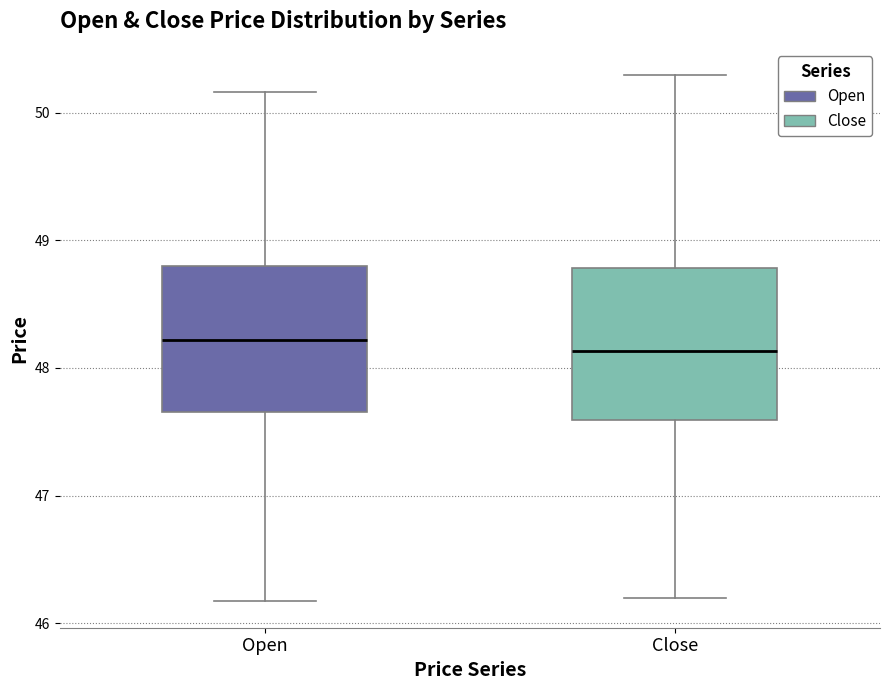

Reading left to right, read every box against the y-axis: the position of its median line, the range the box covers, and the ends of its whiskers. The values are not printed on the chart, so give them approximately, as read against the axis.

Open: median 48.2, box 47.7 to 48.8, whiskers 46.2 to 50.2
Close: median 48.1, box 47.6 to 48.8, whiskers 46.2 to 50.3